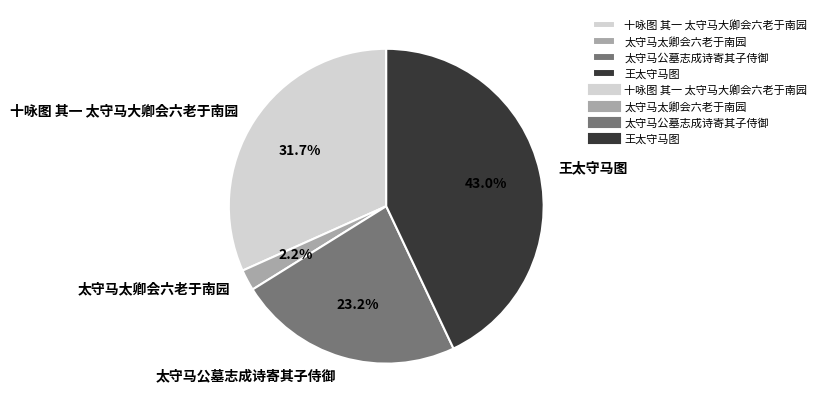

How many slices are in this pie chart?

4